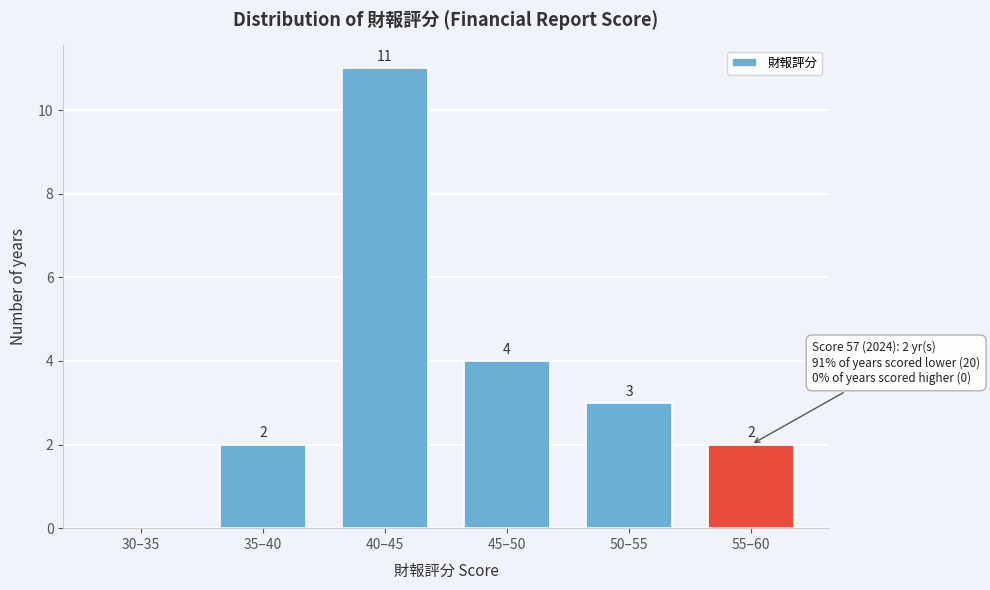

Reading left to right, what are all the values shown in this chart?

30–35=0	35–40=2	40–45=11	45–50=4	50–55=3	55–60=2